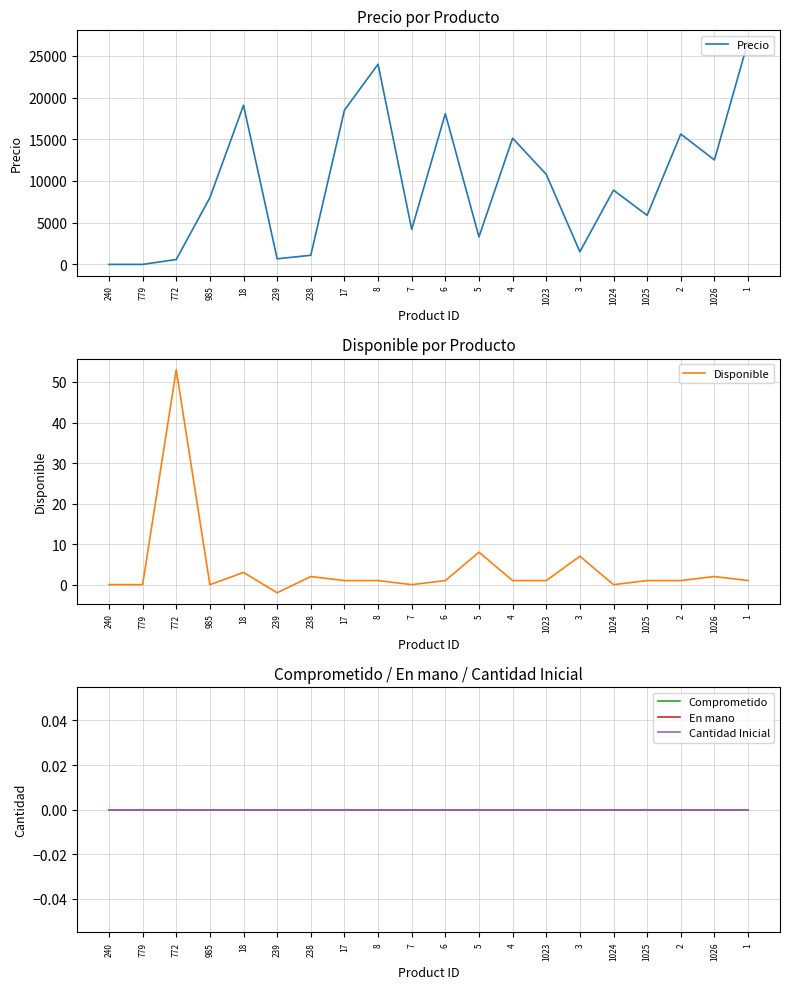

Reading left to right, extract all data points from this chart.

Precio: 240=0.0	779=0.0	772=588.2	985=8000.0	18=19075.6	239=672.3	238=1092.4	17=18487.4	8=24000.0	7=4201.7	6=18067.2	5=3300.0	4=15126.0	1023=10800.0	3=1512.6	1024=8900.0	1025=5882.4	2=15630.2	1026=12521.0	1=26722.7
Disponible: 240=0.0	779=0.0	772=53.0	985=0.0	18=3.0	239=-2.0	238=2.0	17=1.0	8=1.0	7=0.0	6=1.0	5=8.0	4=1.0	1023=1.0	3=7.0	1024=0.0	1025=1.0	2=1.0	1026=2.0	1=1.0
Comprometido: 240=0.0	779=0.0	772=0.0	985=0.0	18=0.0	239=0.0	238=0.0	17=0.0	8=0.0	7=0.0	6=0.0	5=0.0	4=0.0	1023=0.0	3=0.0	1024=0.0	1025=0.0	2=0.0	1026=0.0	1=0.0
En mano: 240=0.0	779=0.0	772=0.0	985=0.0	18=0.0	239=0.0	238=0.0	17=0.0	8=0.0	7=0.0	6=0.0	5=0.0	4=0.0	1023=0.0	3=0.0	1024=0.0	1025=0.0	2=0.0	1026=0.0	1=0.0
Cantidad Inicial: 240=0.0	779=0.0	772=0.0	985=0.0	18=0.0	239=0.0	238=0.0	17=0.0	8=0.0	7=0.0	6=0.0	5=0.0	4=0.0	1023=0.0	3=0.0	1024=0.0	1025=0.0	2=0.0	1026=0.0	1=0.0